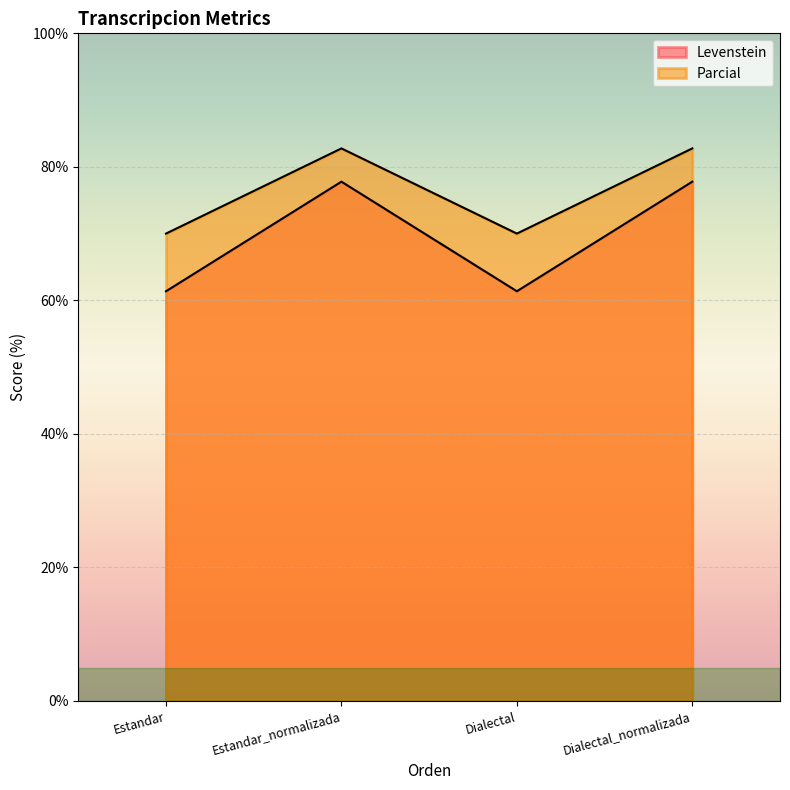

What is the difference between the second highest and minimum values in the Parcial series?

12.8